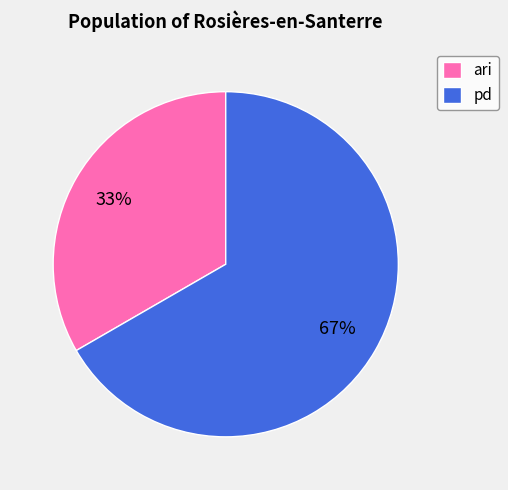

To the nearest percent, what is the combined percentage of ari and pd?

100%